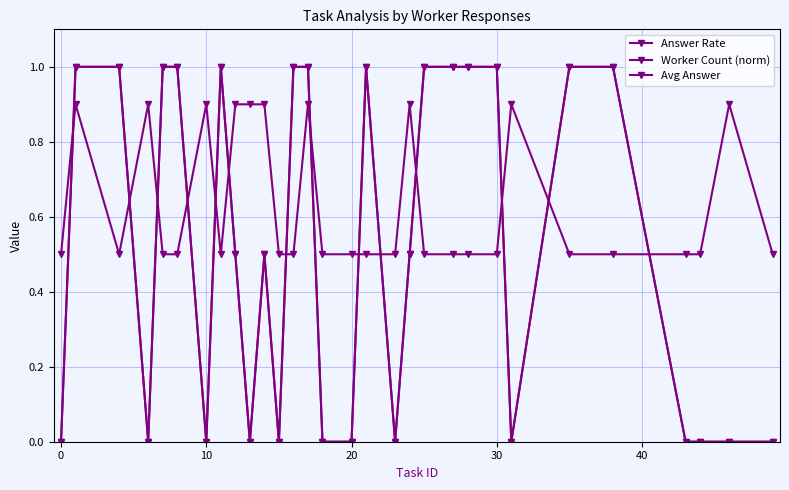

At how many categories does at least one series exceed 0?

30